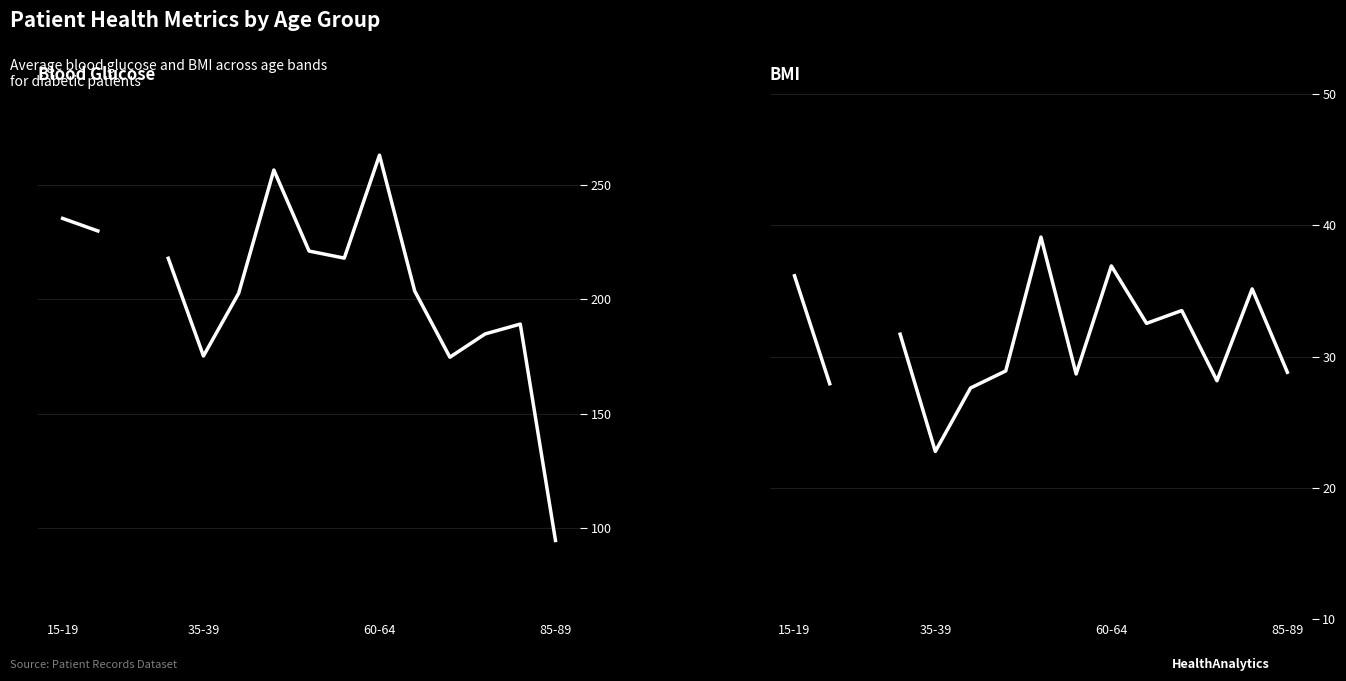

Where is the first local minimum for bmi?

35-39